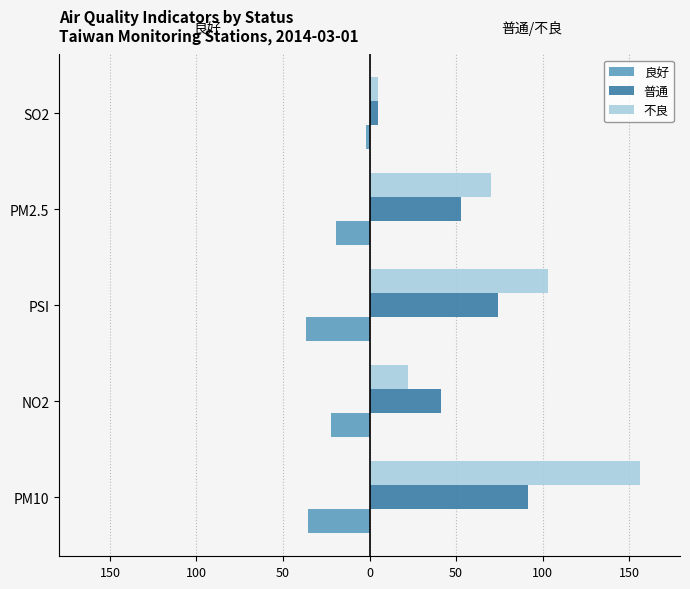

What is the highest value of the 良好 series?

-2.1